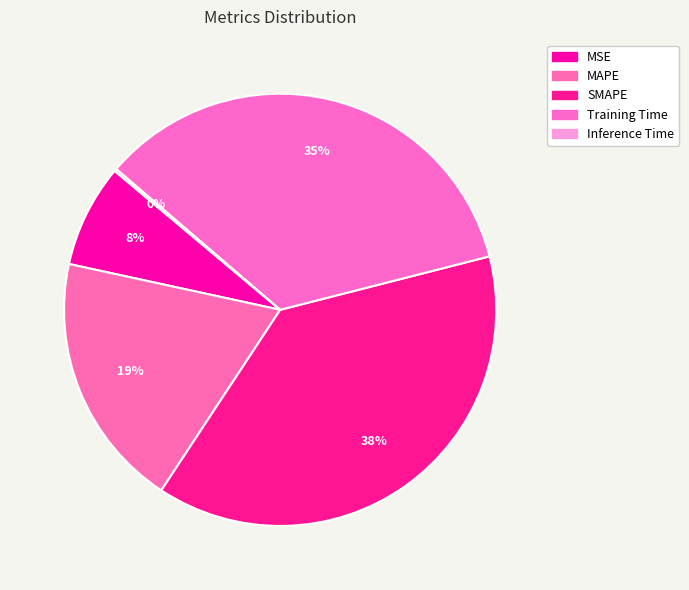

Which slice is the largest?

SMAPE